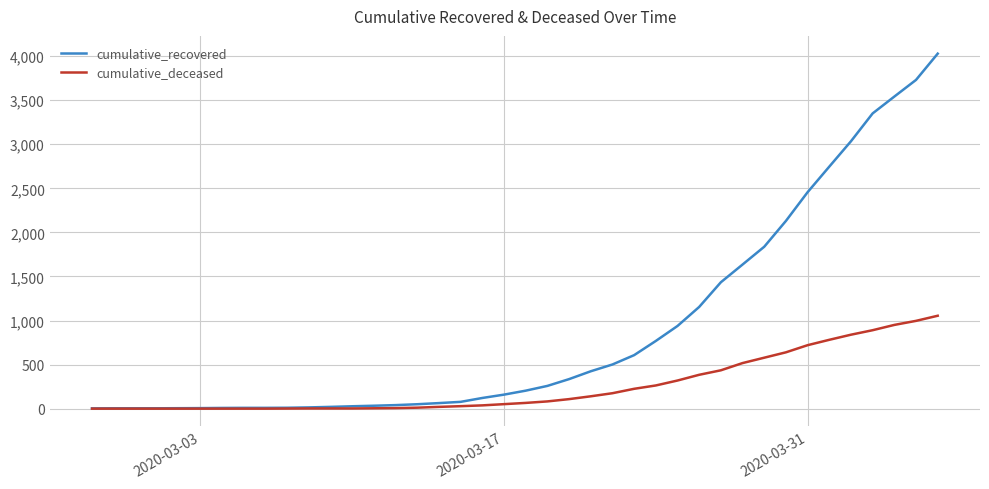

What is the difference between the second highest and second lowest values in the cumulative_deceased series?

996